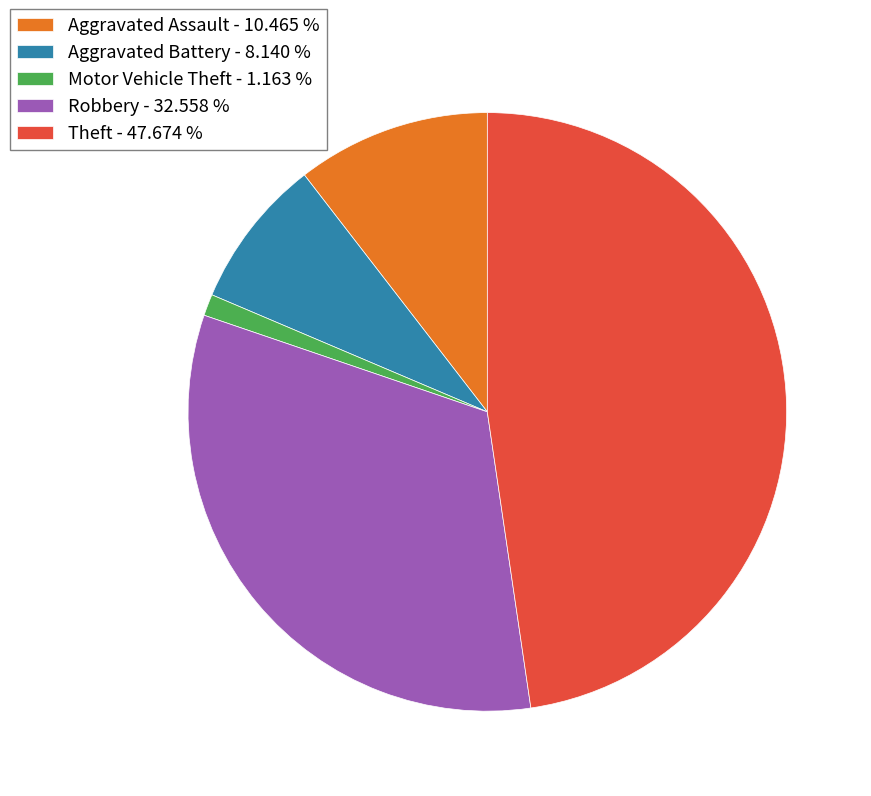

True or false: Theft accounts for 48% of the total.

True